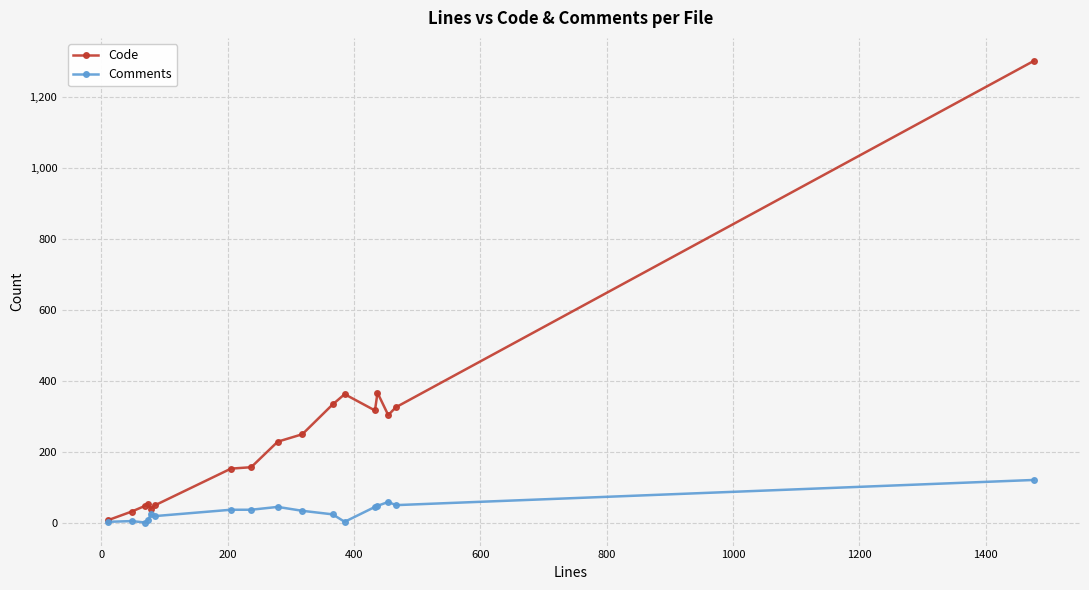

True or false: Comments has more than 0 interior local peaks.

True